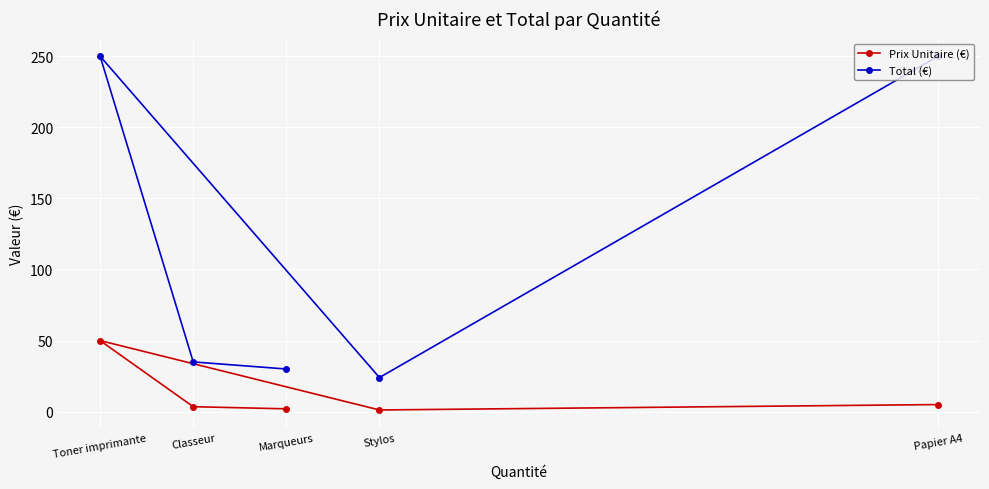

Rank the categories by Total (€) value from highest to lowest.

Papier A4, Toner imprimante, Classeur, Marqueurs, Stylos